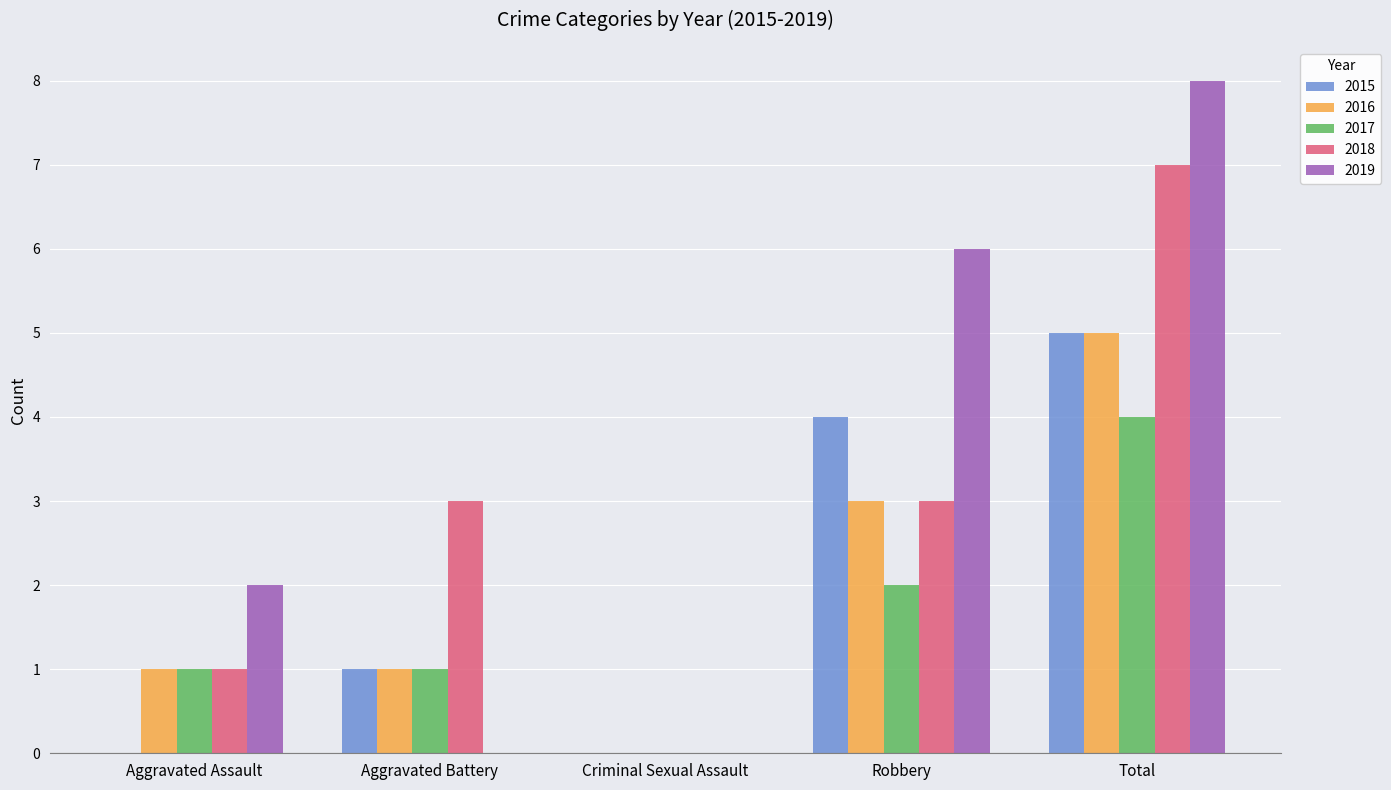

What is the average value of the 2017 series?

2